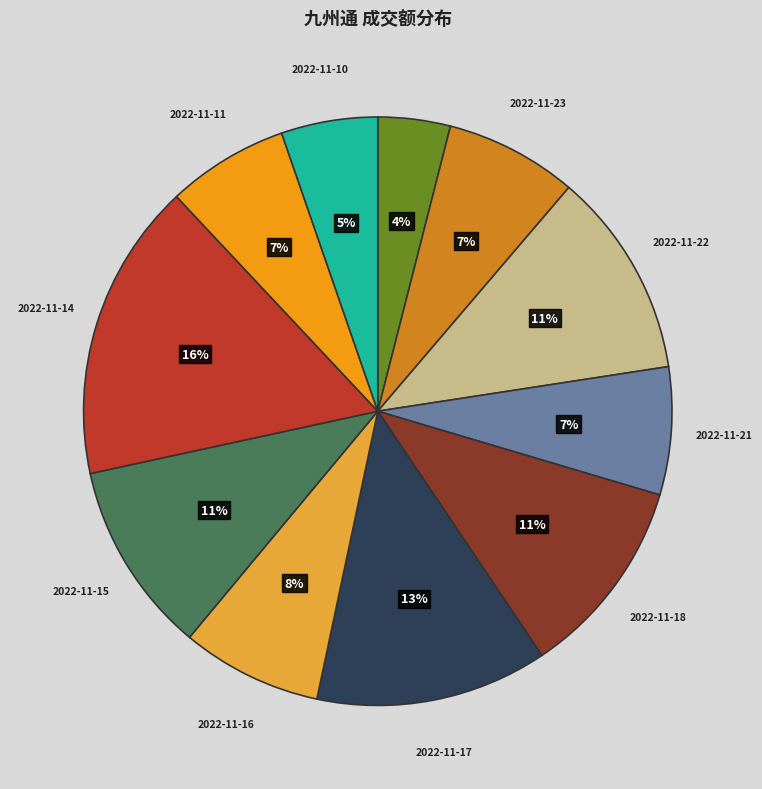

Is there a majority slice in this chart?

No